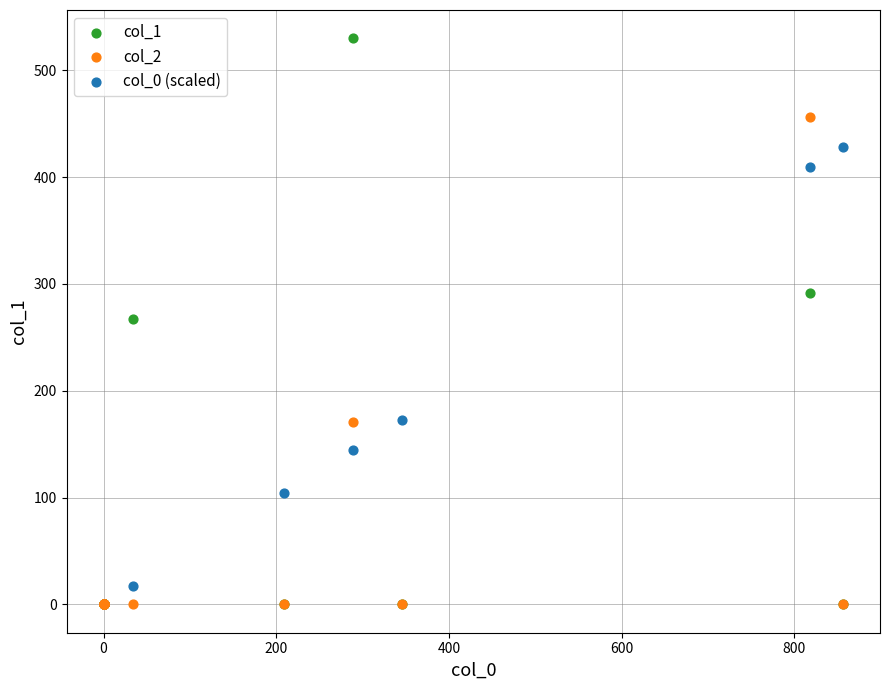

Which series has the widest spread of Y values?

col_1